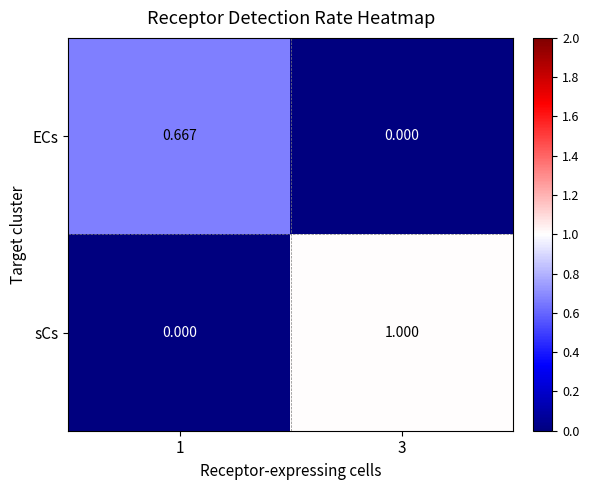

Which series has the largest range (max minus min)?

sCs